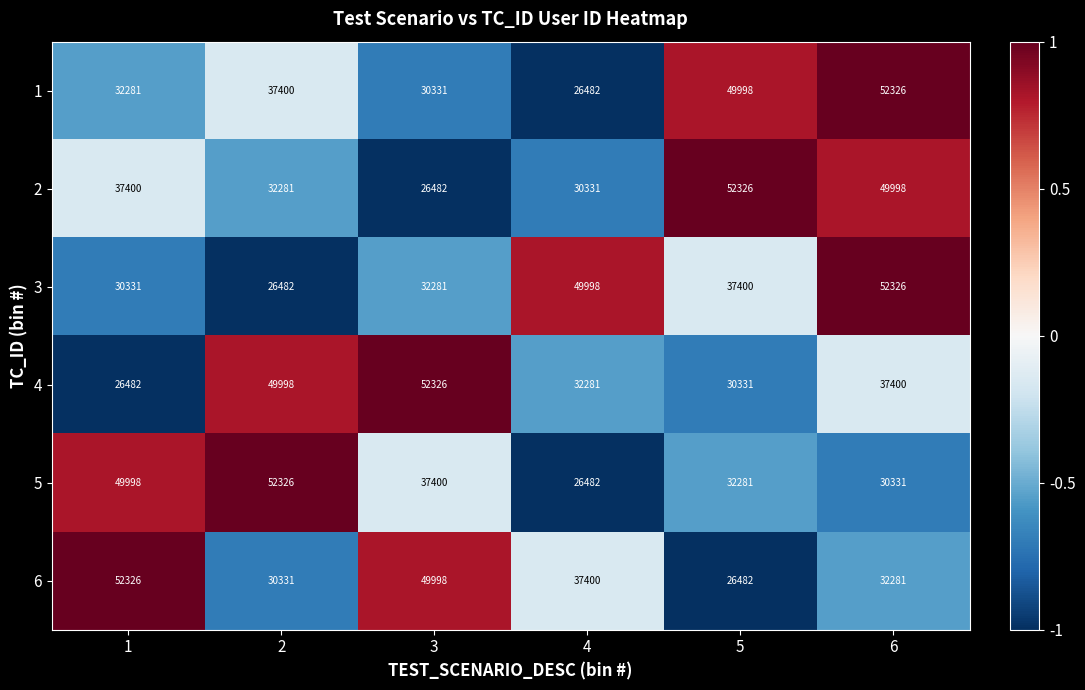

What is the approximate value of 5 at 6, to the nearest 10?

30330